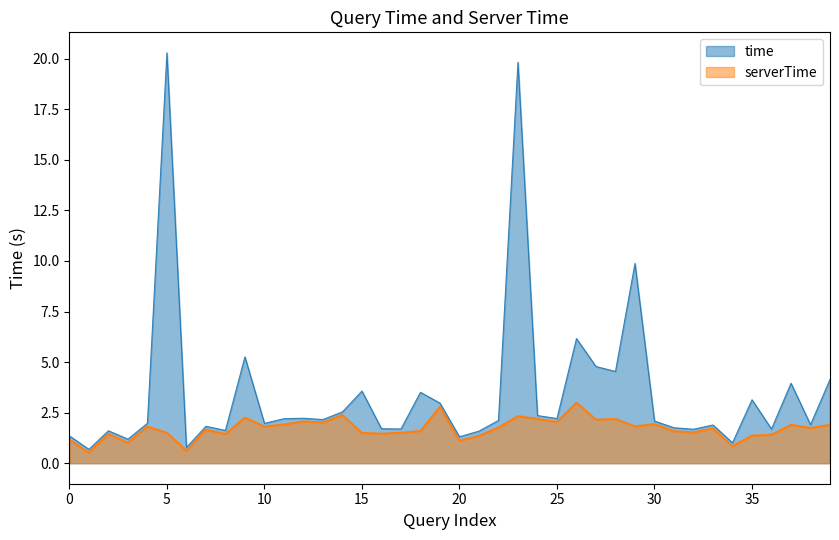

True or false: serverTime and time intersect in this chart.

False